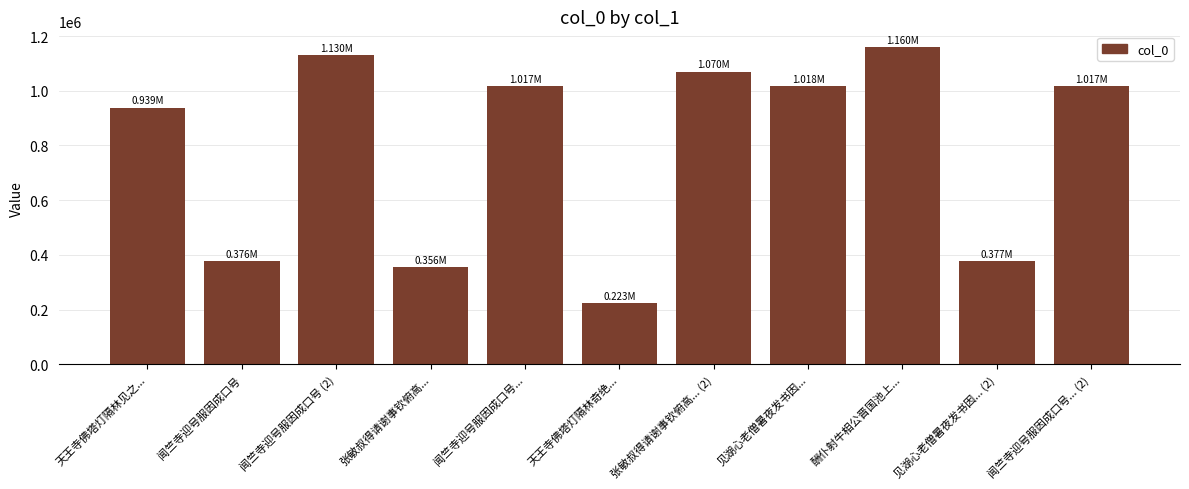

Which has a higher value, 天王寺佛塔灯隔林奇绝... or 闻竺寺迎号服因成口号...?

闻竺寺迎号服因成口号...